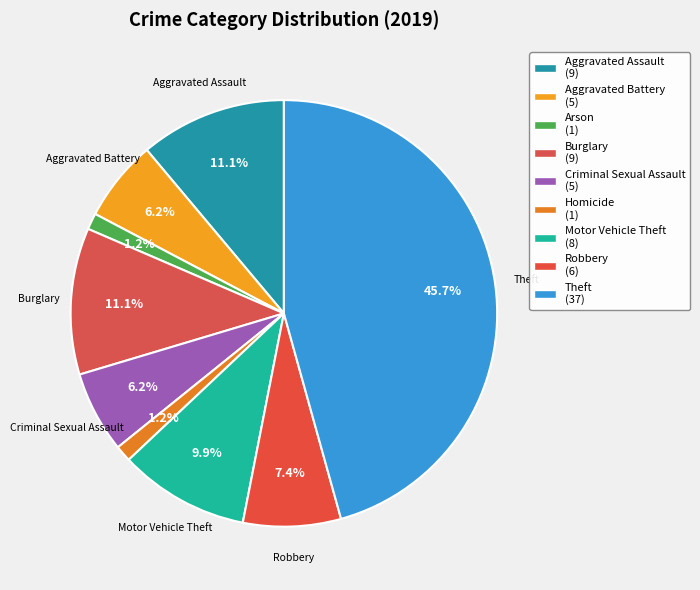

How many segments does this pie chart have?

9